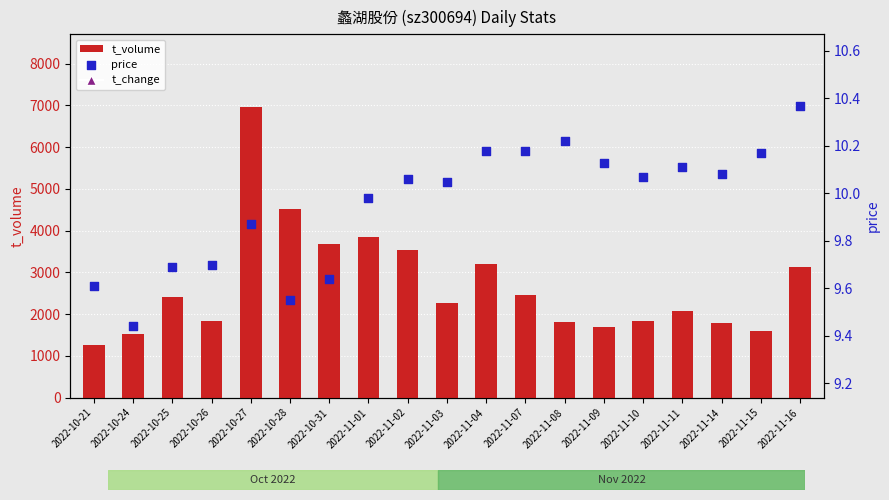

Is the value of t_volume at 2022-11-04 greater than the value of price at 2022-11-01?

Yes